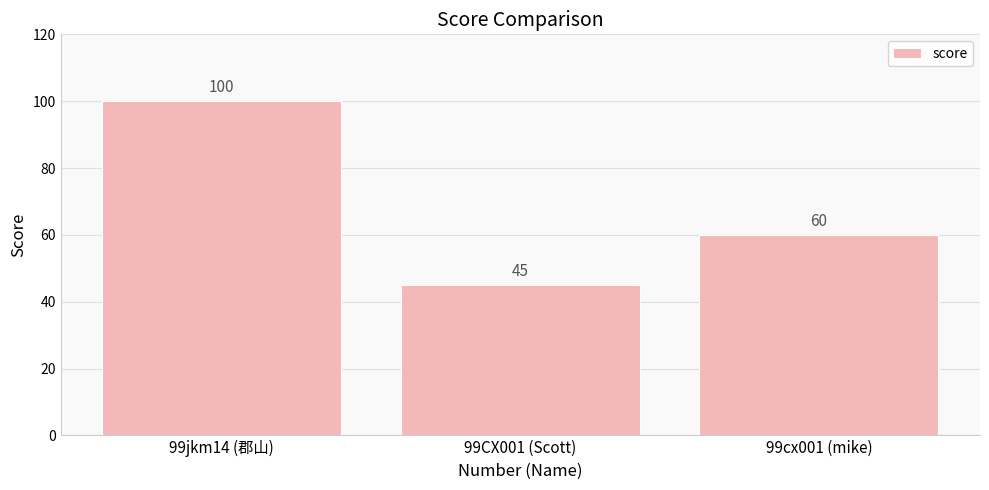

What is the maximum value shown in the chart?

100